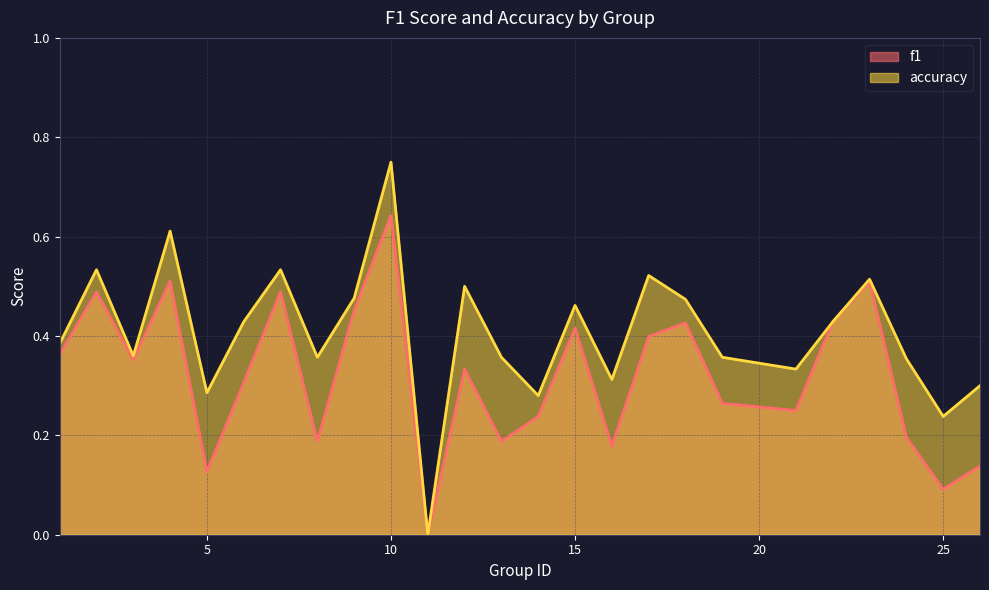

What are all the series names shown in the legend?

f1, accuracy